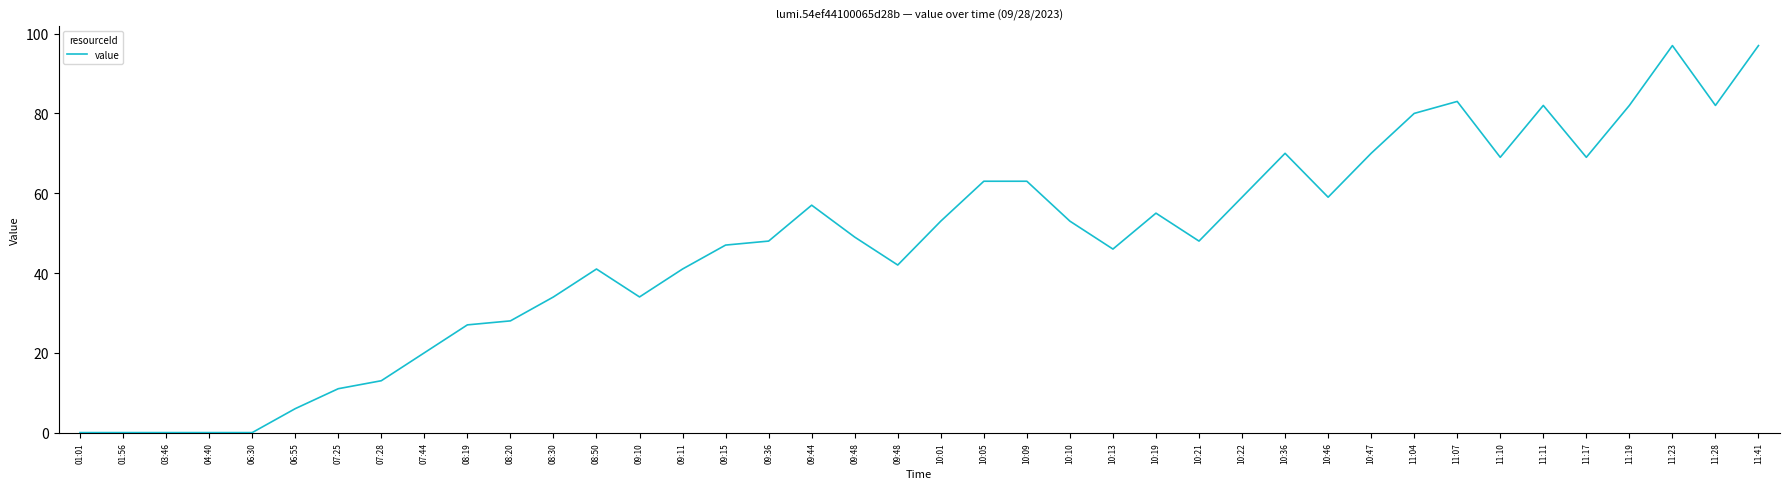

Read the value at 09:15, to the nearest 5.

45